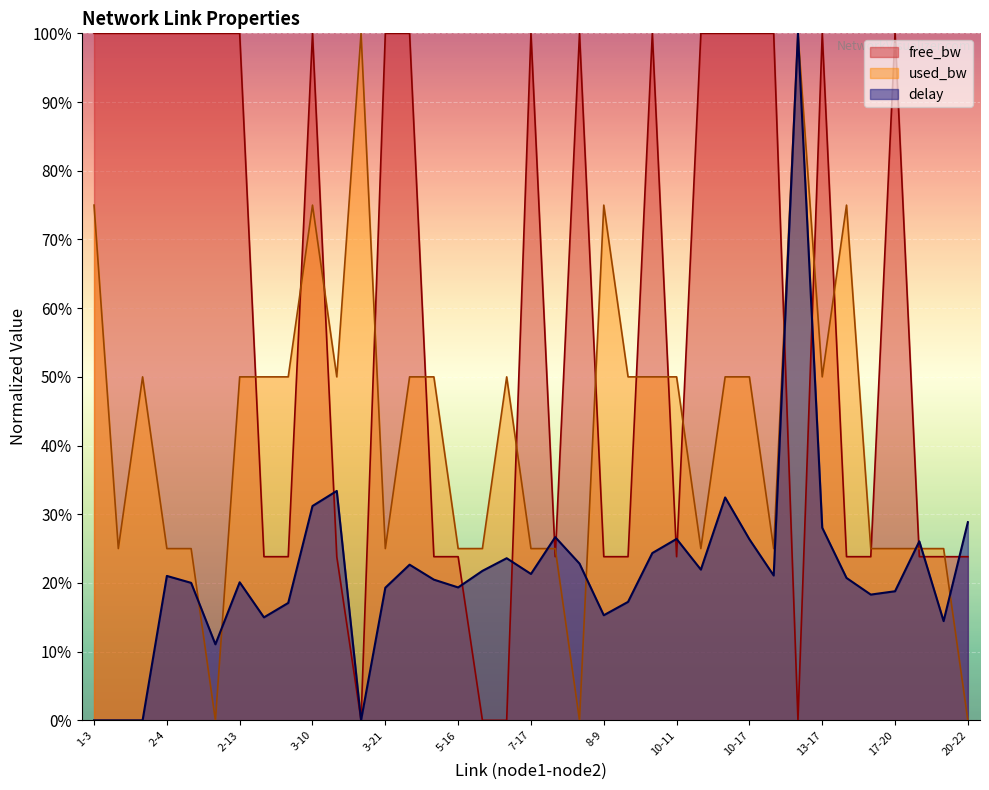

What are all the series names shown in the legend?

free_bw, used_bw, delay